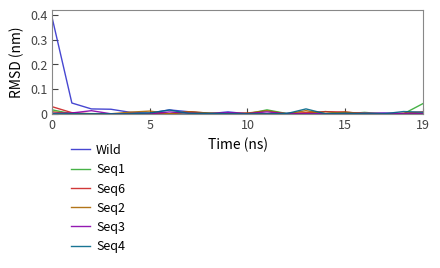

Which series has the largest range (max minus min)?

Wild